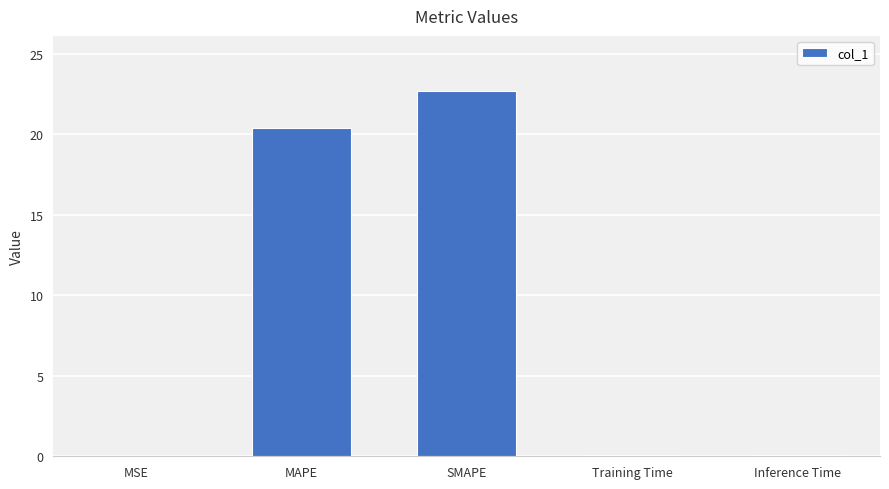

What is the approximate value at Inference Time?

0.1